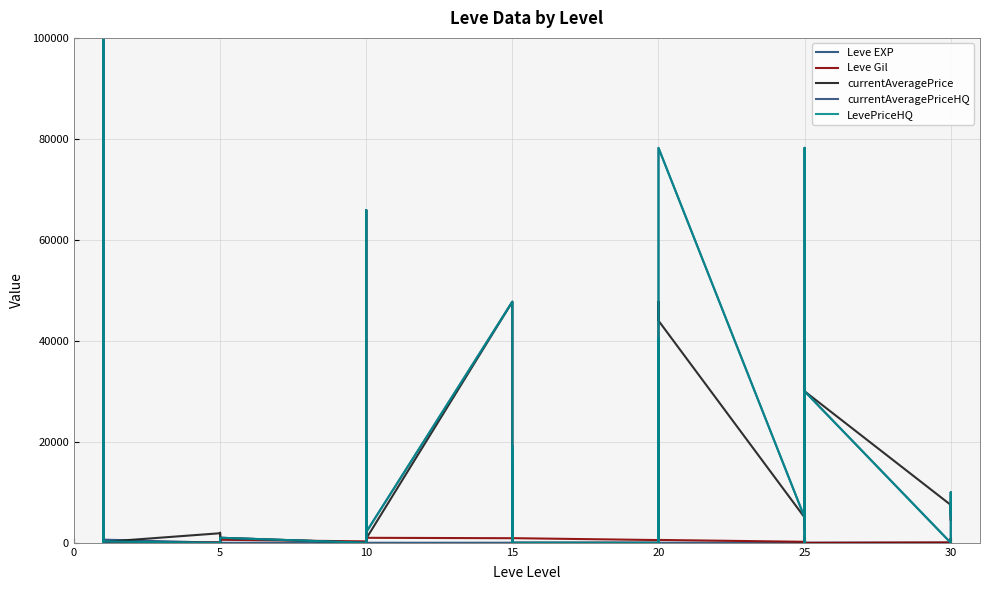

What is the highest value of the currentAveragePriceHQ series?

100000.0